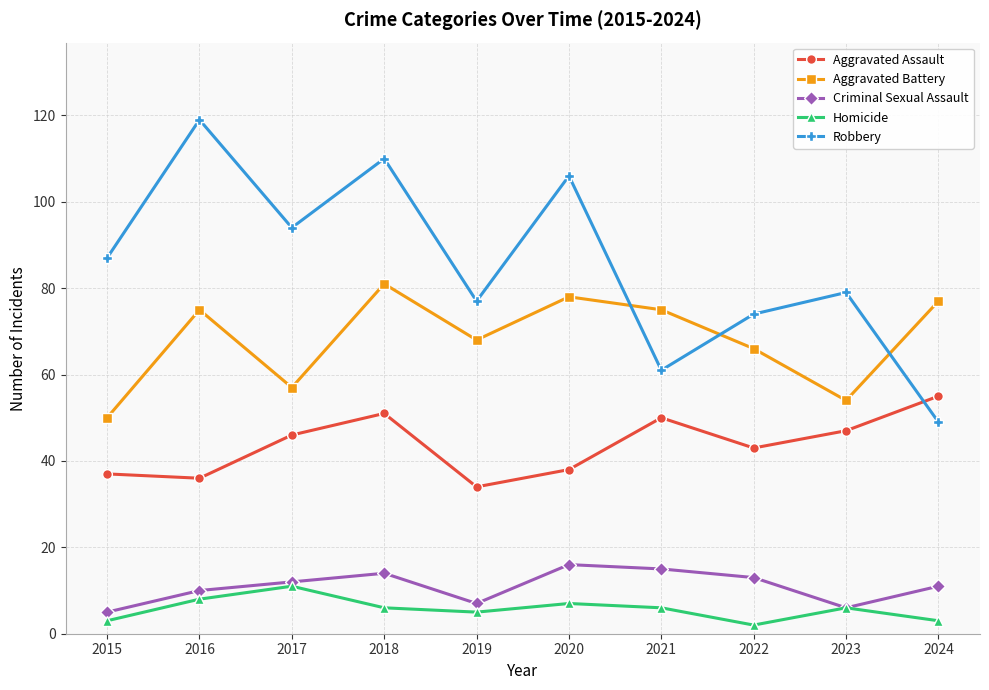

What is the value of the Homicide point at the 2nd from the left?

8